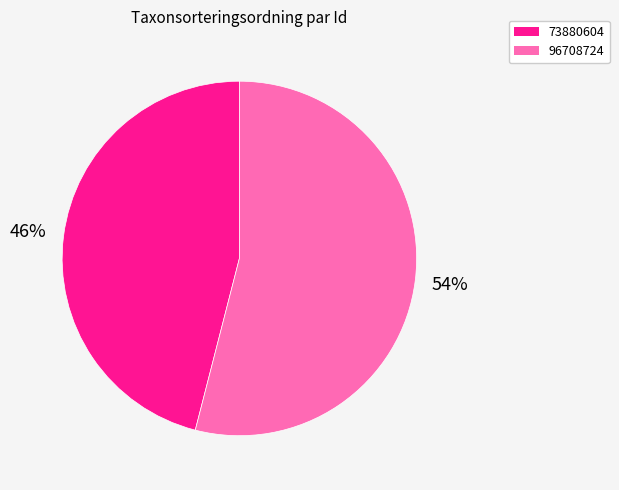

To the nearest percent, what percentage of the pie is 96708724?

54%